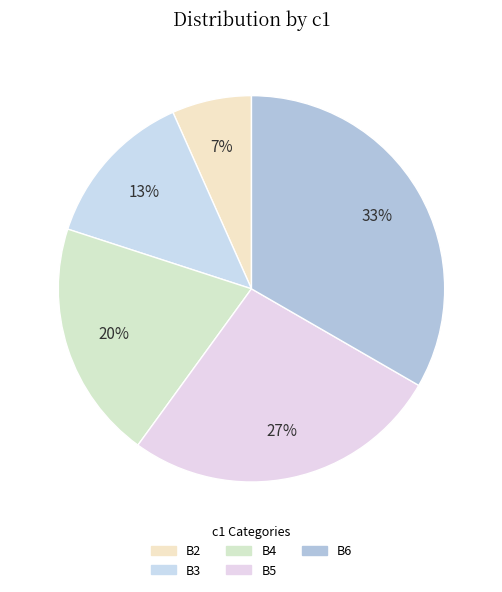

How many segments does this pie chart have?

5